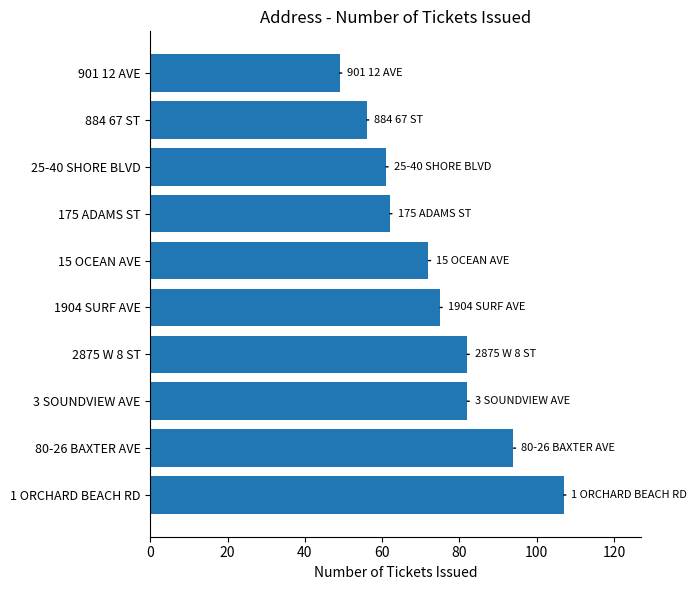

What is the maximum value shown in the chart?

107